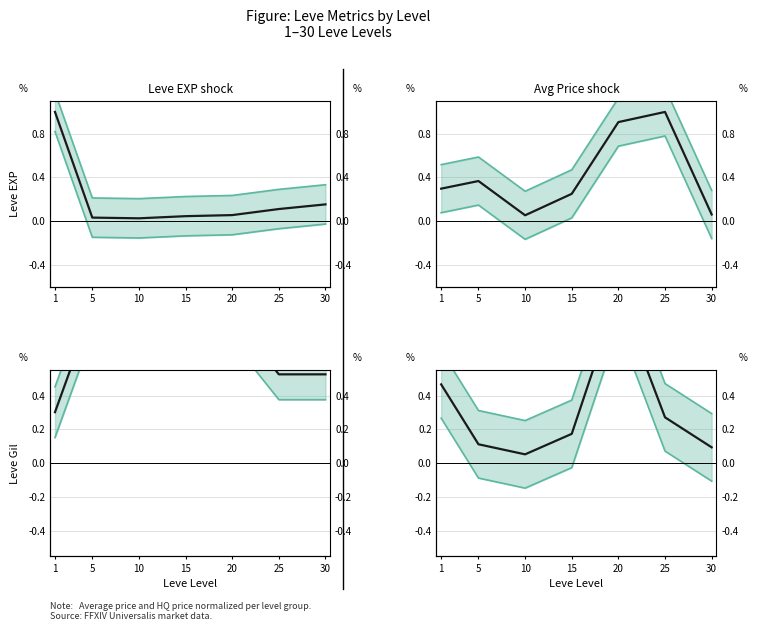

How many interior local valleys does the Response series have?

1